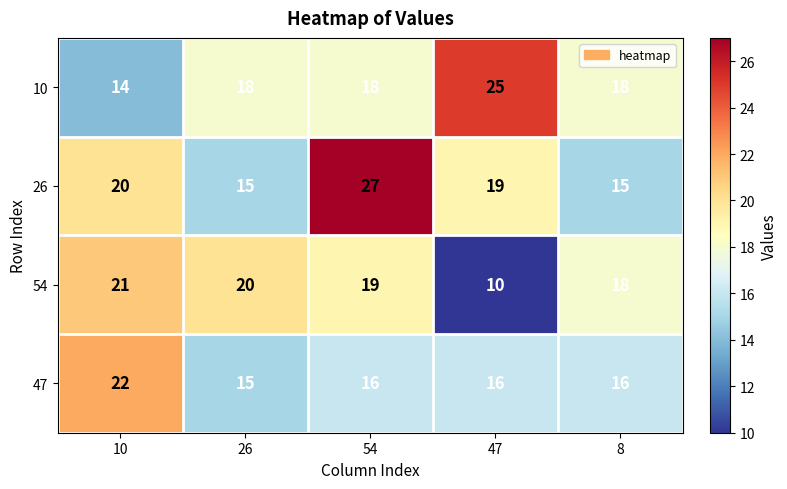

What is the average value of the 47 series?

17